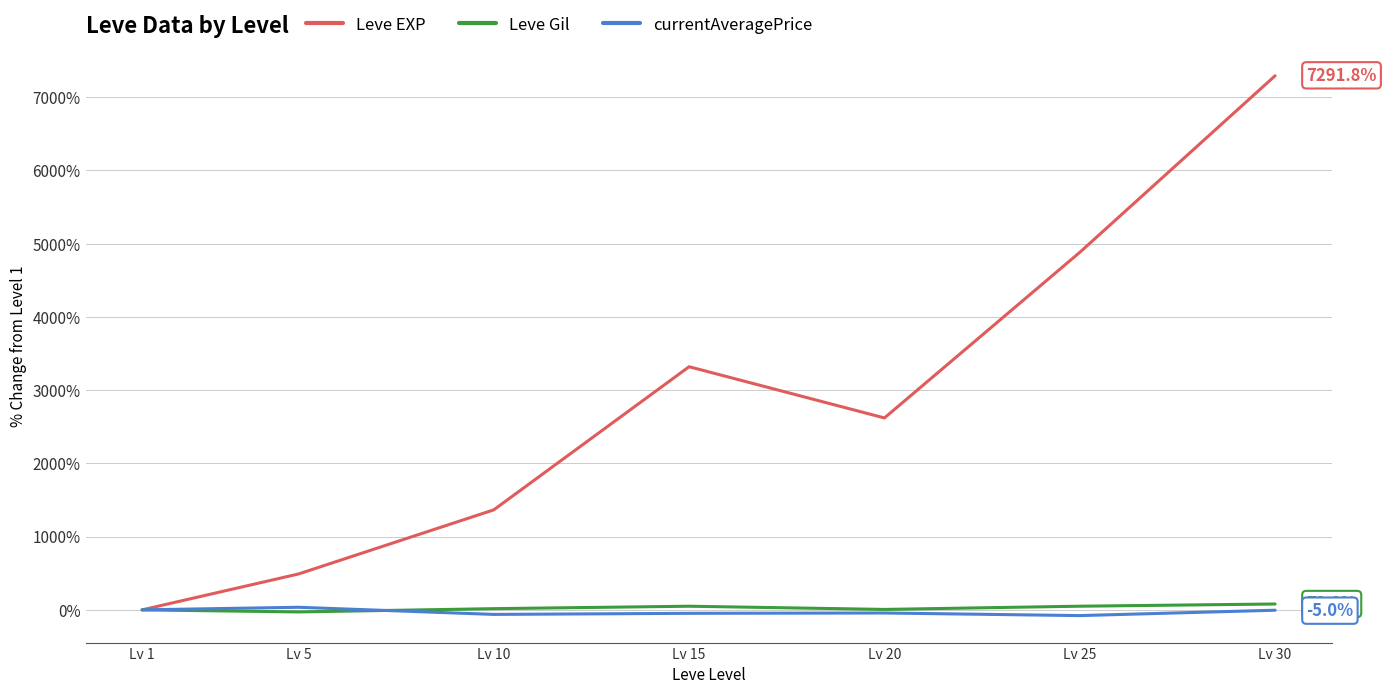

Which series has the largest total across all categories?

Leve EXP